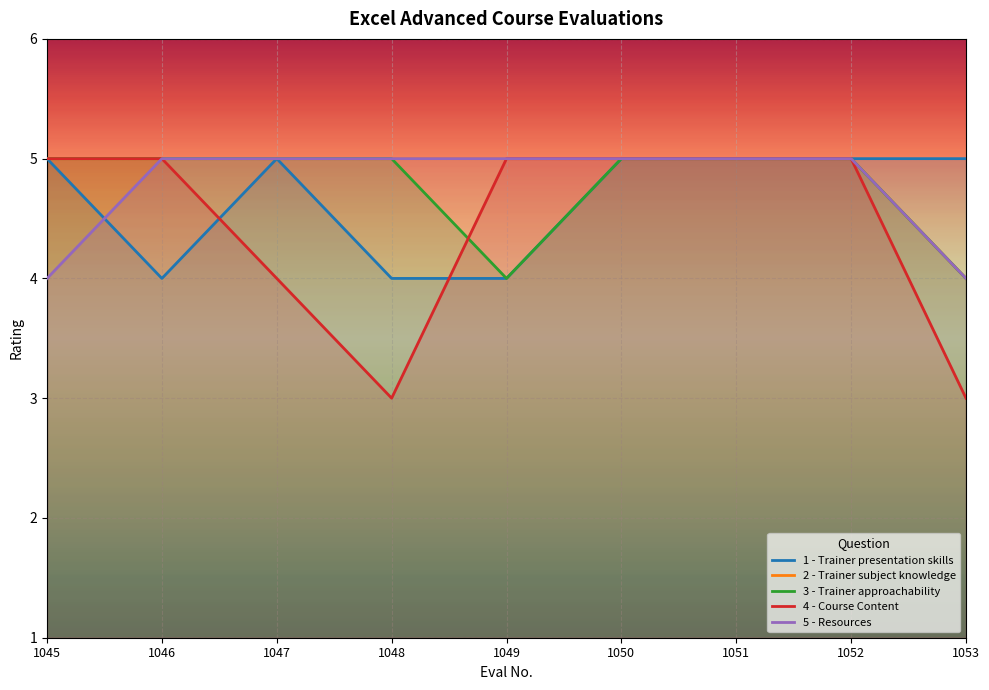

Reading left to right, list all the values displayed in this chart.

1 - Trainer presentation skills: 1045=5	1046=4	1047=5	1048=4	1049=4	1050=5	1051=5	1052=5	1053=5
2 - Trainer subject knowledge: 1045=5	1046=5	1047=5	1048=5	1049=5	1050=5	1051=5	1052=5	1053=4
3 - Trainer approachability: 1045=5	1046=5	1047=5	1048=5	1049=4	1050=5	1051=5	1052=5	1053=4
4 - Course Content: 1045=5	1046=5	1047=4	1048=3	1049=5	1050=5	1051=5	1052=5	1053=3
5 - Resources: 1045=4	1046=5	1047=5	1048=5	1049=5	1050=5	1051=5	1052=5	1053=4